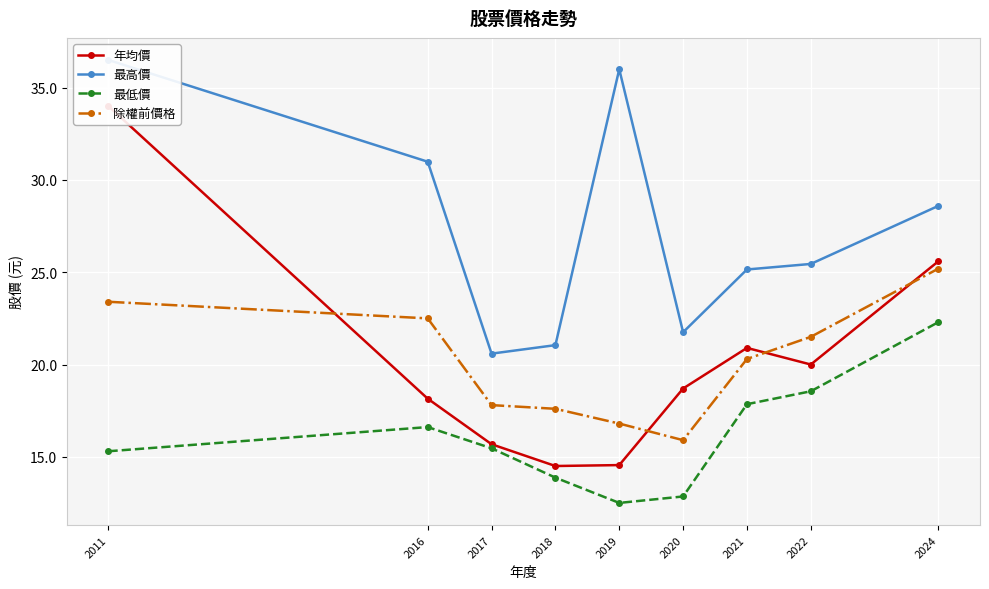

What is the value of the 年均價 point at the 3rd from the left?

15.7